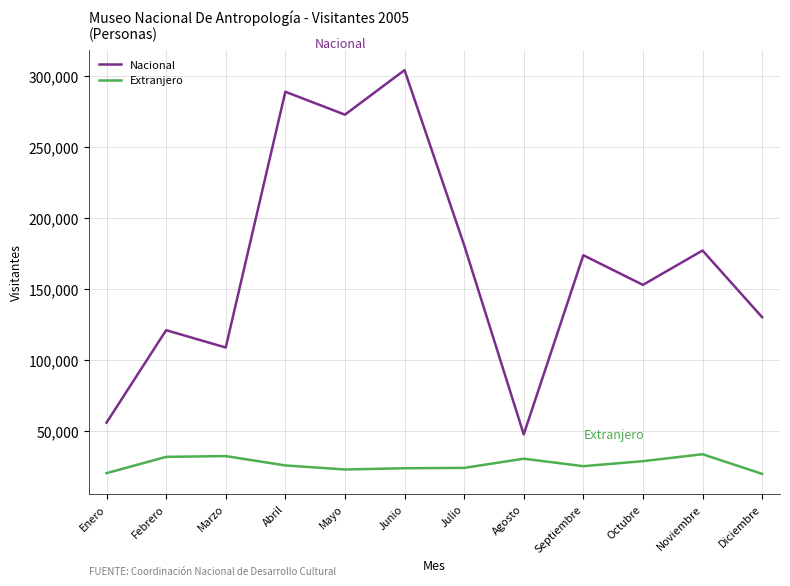

The Nacional series shows 272463 at Mayo. True or false?

True